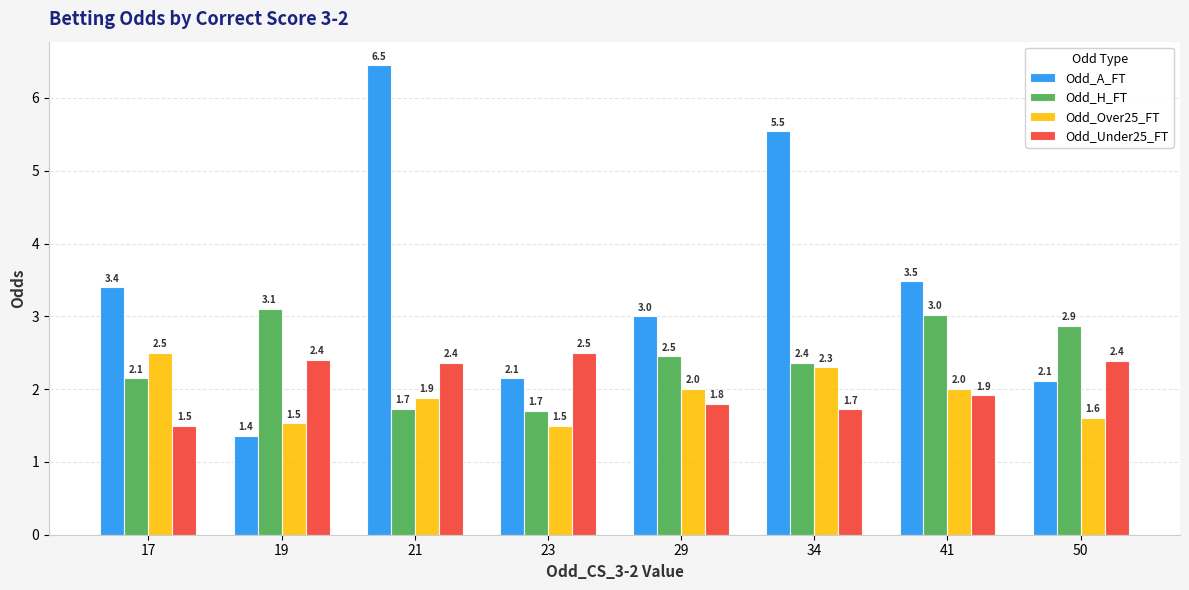

Between 17 and 41, which series saw the biggest shift?

Odd_H_FT